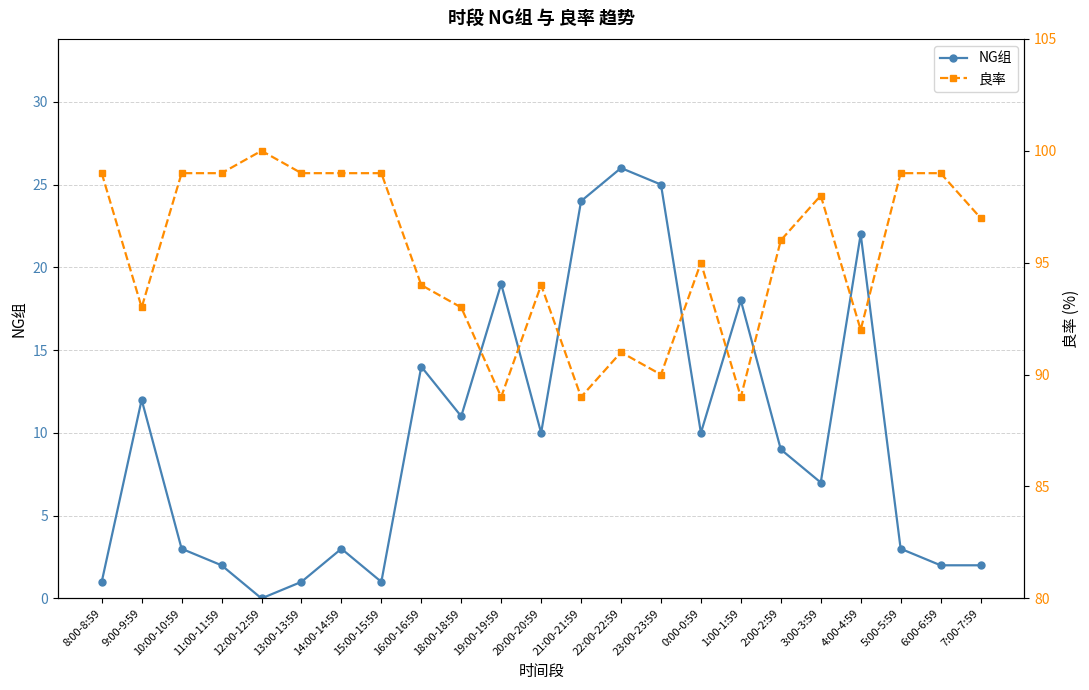

Where does the 良率 series first go above 96?

8:00-8:59